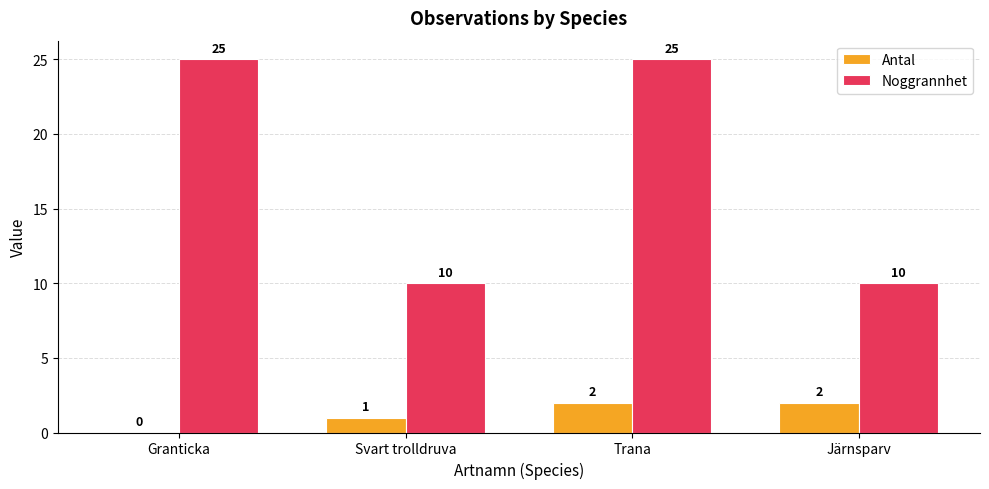

Which series changed the most between Svart trolldruva and Trana?

Noggrannhet